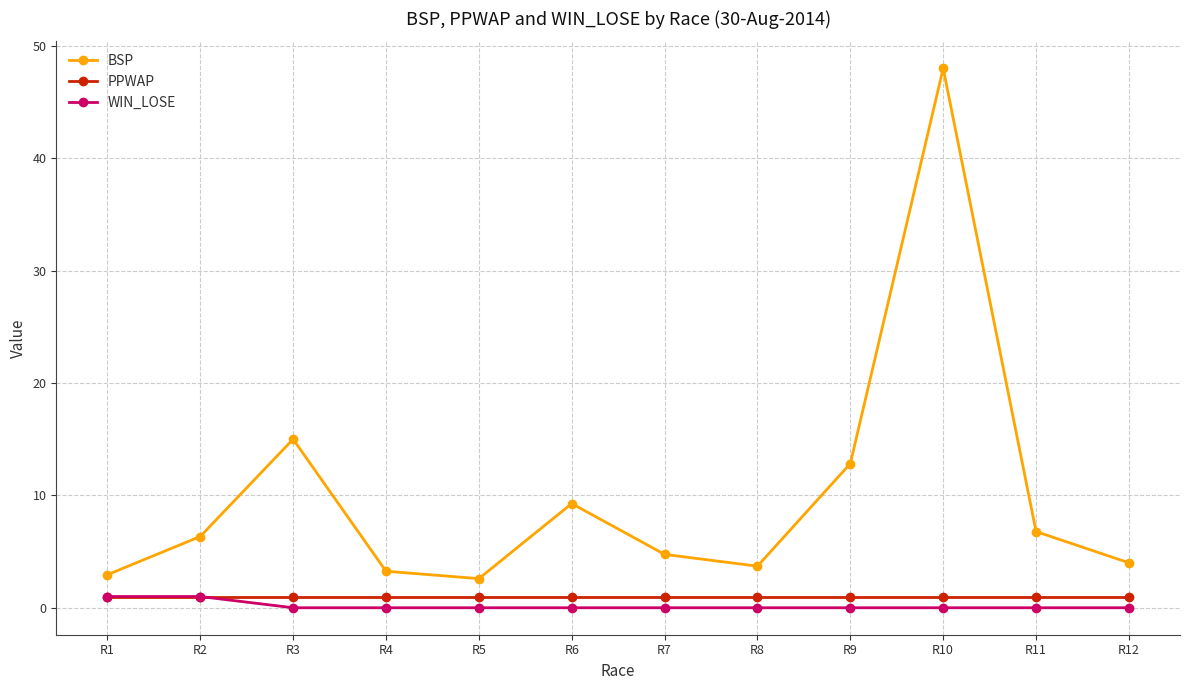

True or false: PPWAP and BSP cross at least once.

False